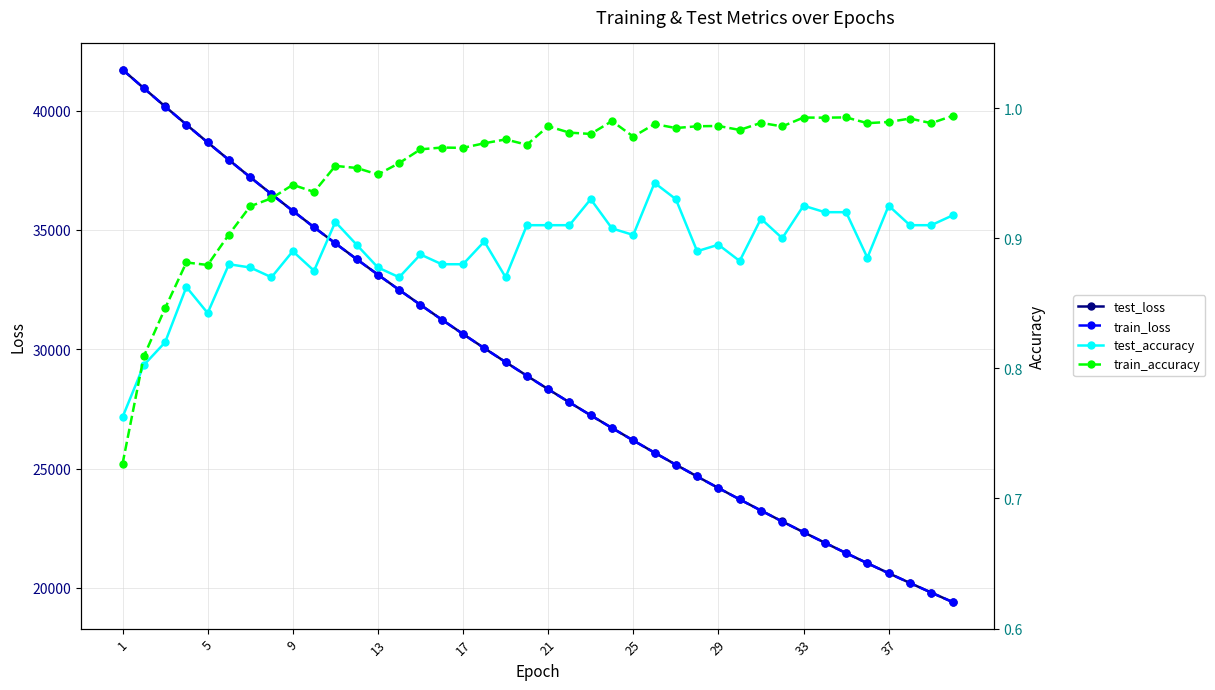

How many interior local peaks does the train_accuracy series have?

13